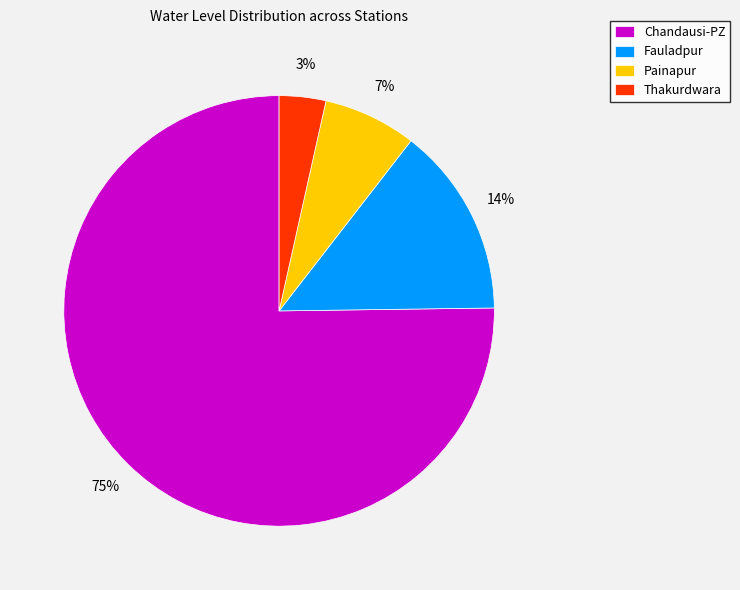

What is the majority slice?

Chandausi-PZ